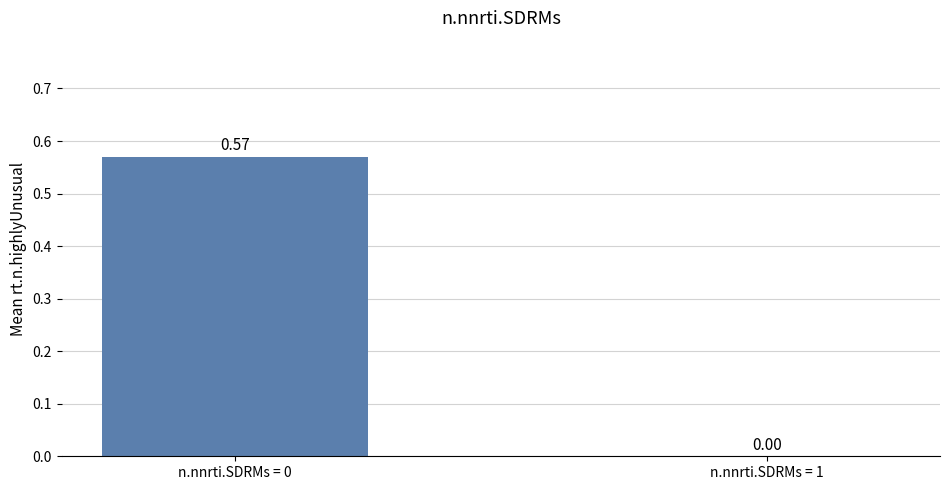

What is the change in value from n.nnrti.SDRMs = 0 to n.nnrti.SDRMs = 1?

-0.6